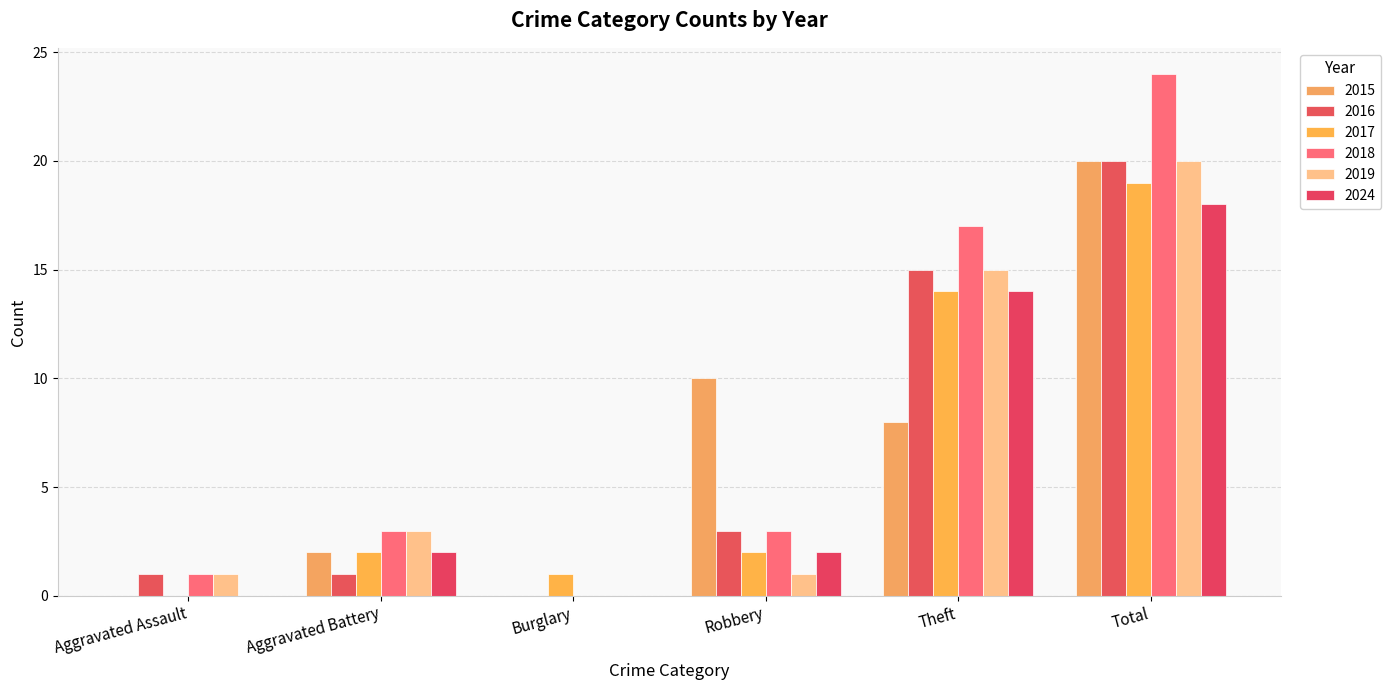

How many values in 2018 are above zero?

5